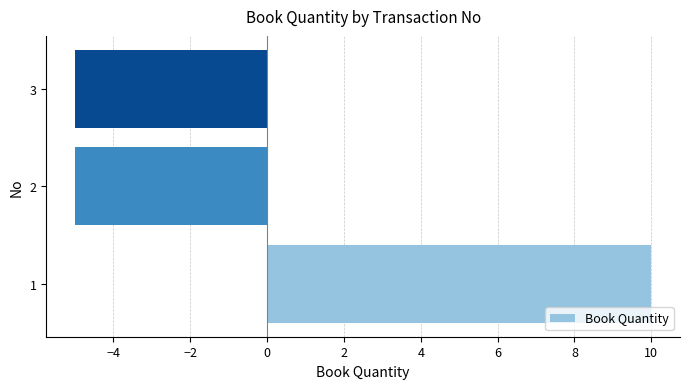

How many values are below zero?

2